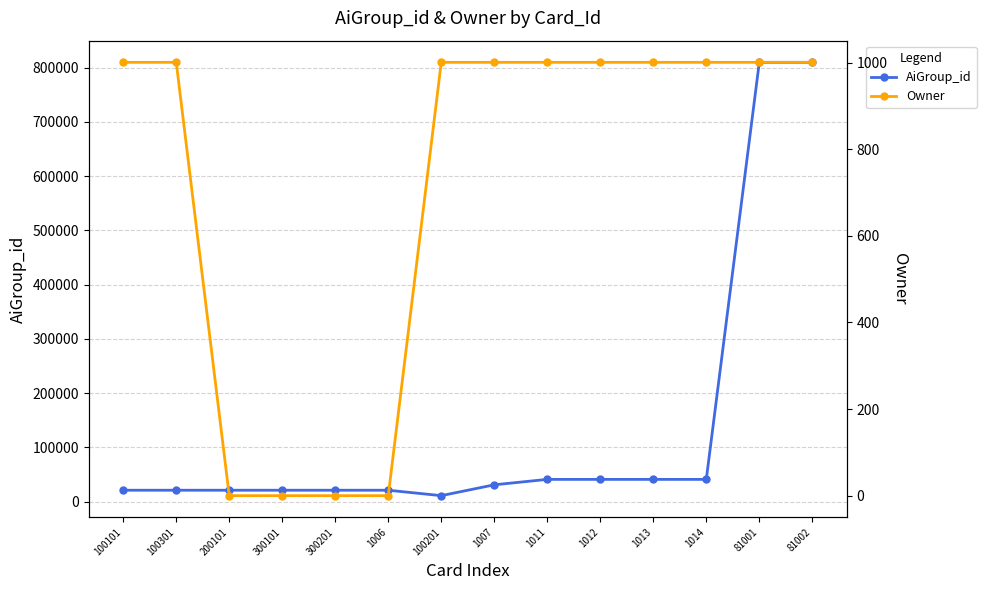

What are all the series names shown in the legend?

AiGroup_id, Owner